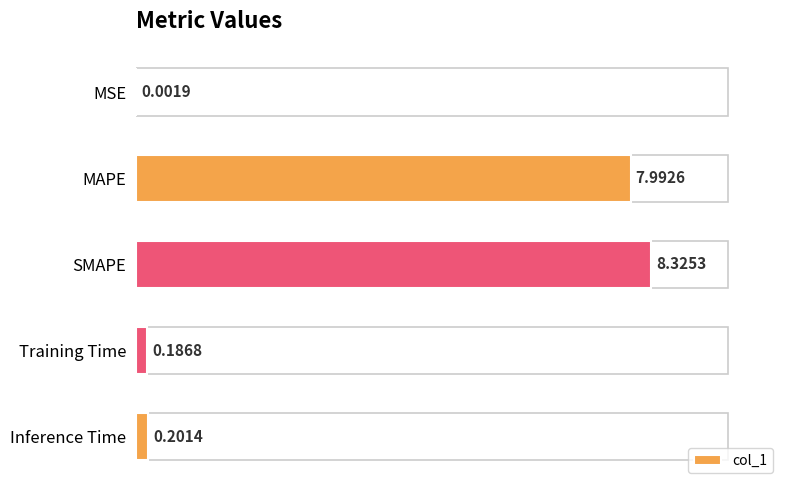

Where is the data nearest to the value 4?

Inference Time